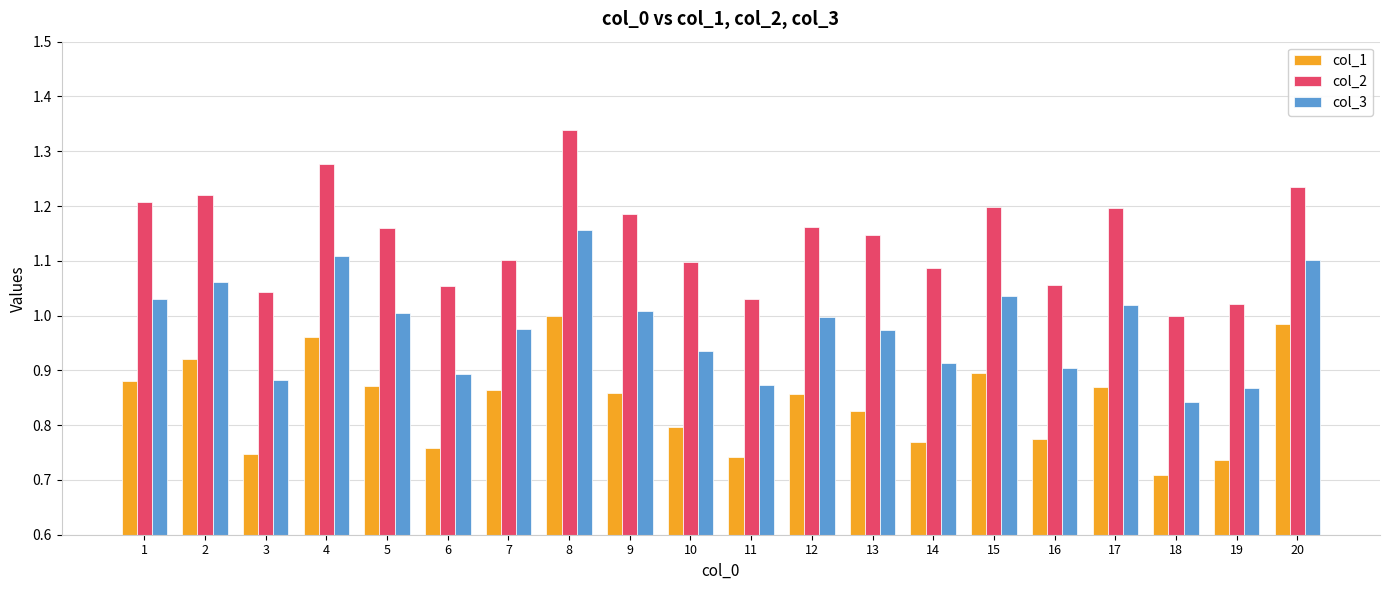

Count the number of categories in the chart.

20